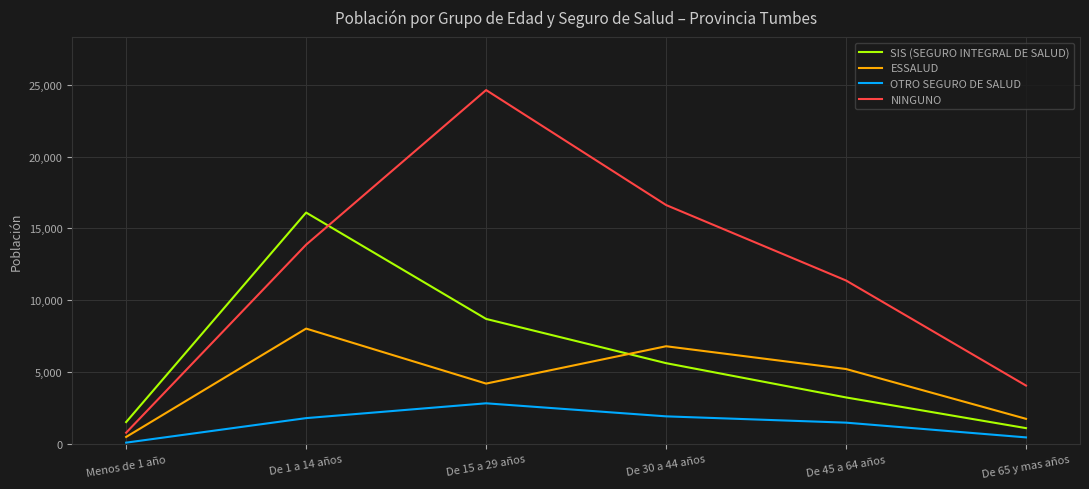

What is the difference between the maximum and minimum values in the SIS (SEGURO INTEGRAL DE SALUD) series?

15000